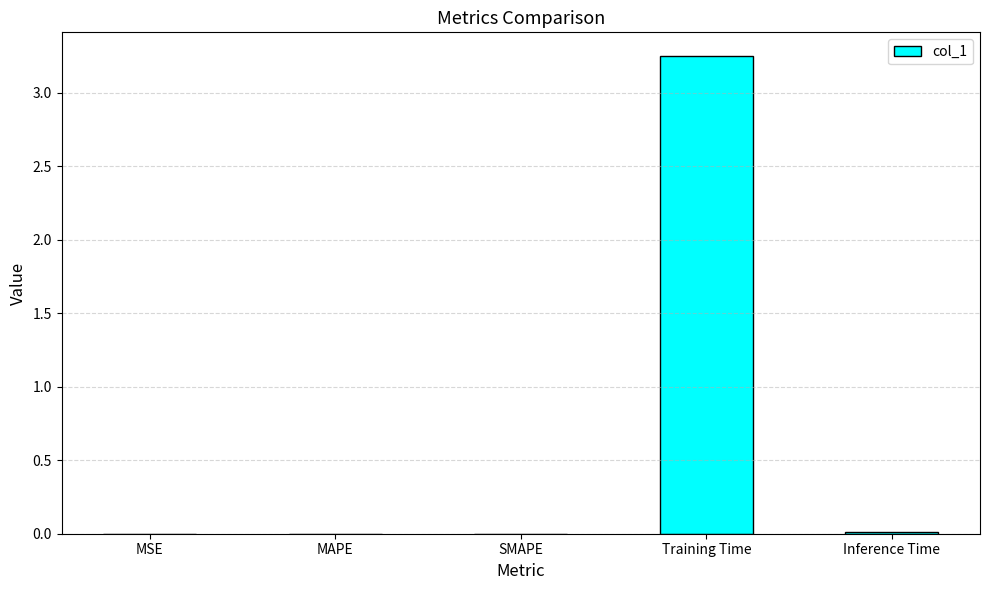

The value at MAPE is 0.0. True or false?

True